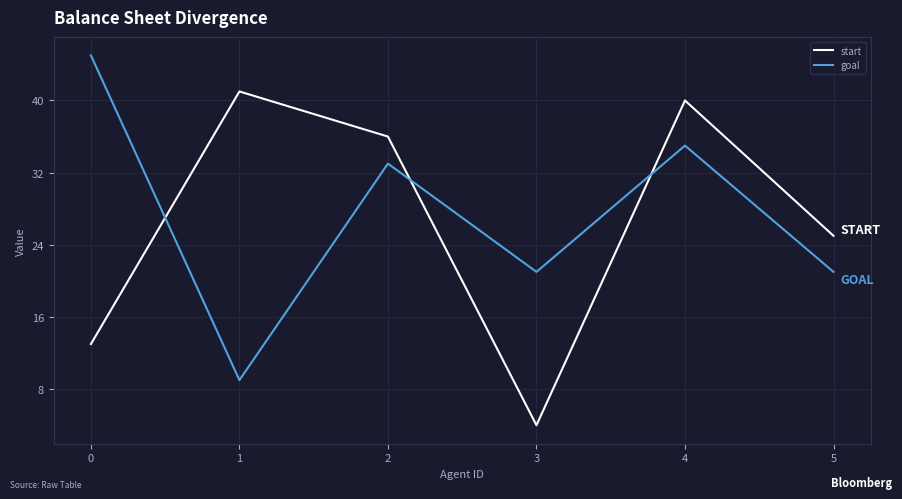

At how many categories does at least one series exceed 12?

6